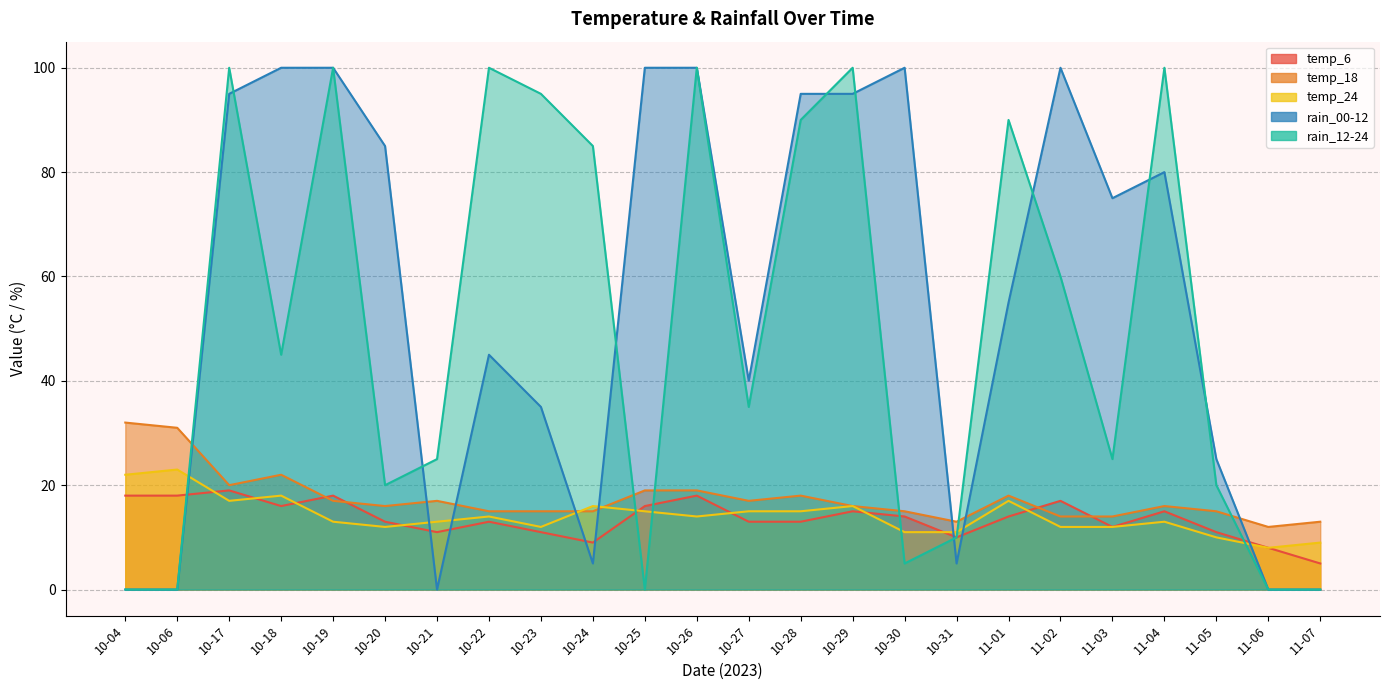

Which series has the largest total across all categories?

rain_00-12